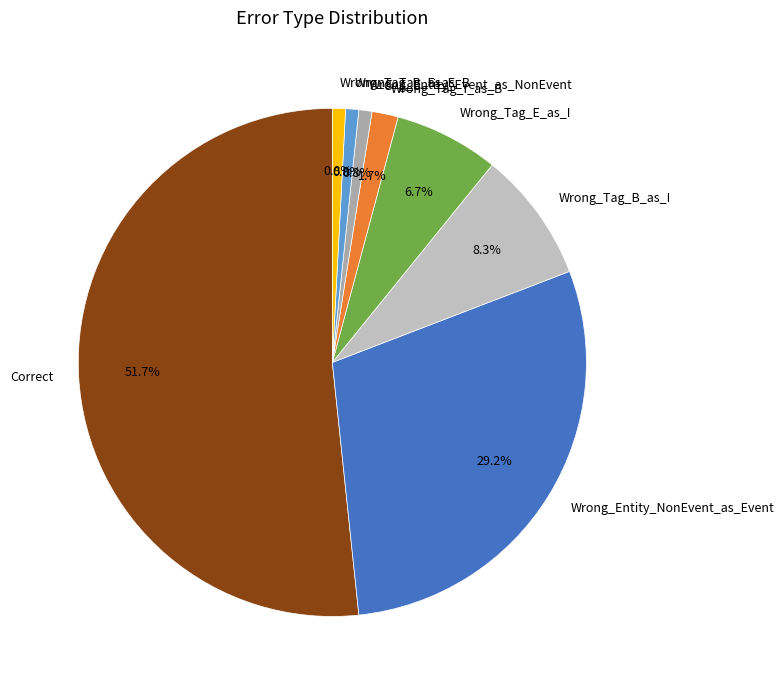

True or false: Wrong_Entity_Event_as_NonEvent accounts for 11% of the total.

False